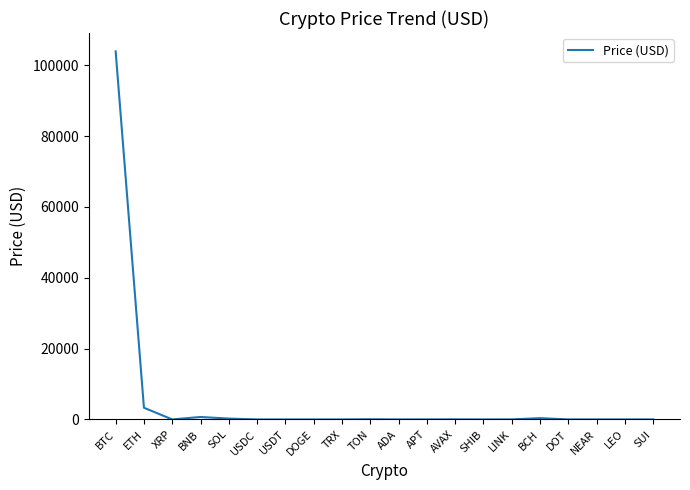

Which has a higher value, AVAX or BTC?

BTC